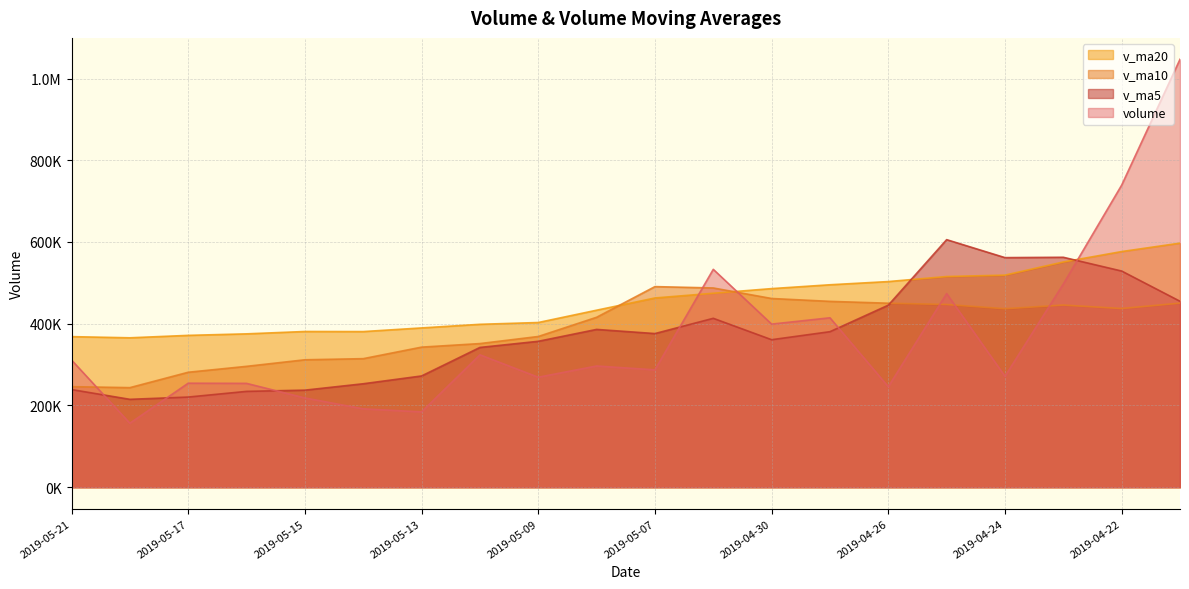

List the labels in order of volume value, smallest first.

2019-05-20, 2019-05-13, 2019-05-14, 2019-05-15, 2019-04-26, 2019-05-16, 2019-05-17, 2019-05-09, 2019-04-24, 2019-05-07, 2019-05-08, 2019-05-21, 2019-05-10, 2019-04-30, 2019-04-29, 2019-04-25, 2019-04-23, 2019-05-06, 2019-04-22, 2019-04-19